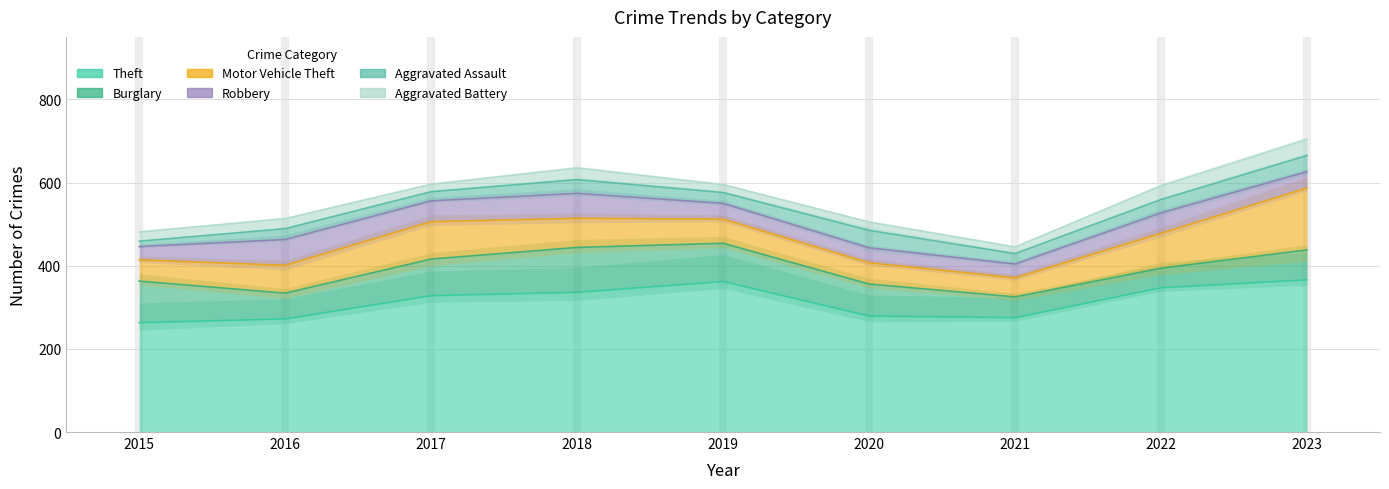

How many interior local peaks does the Burglary series have?

1